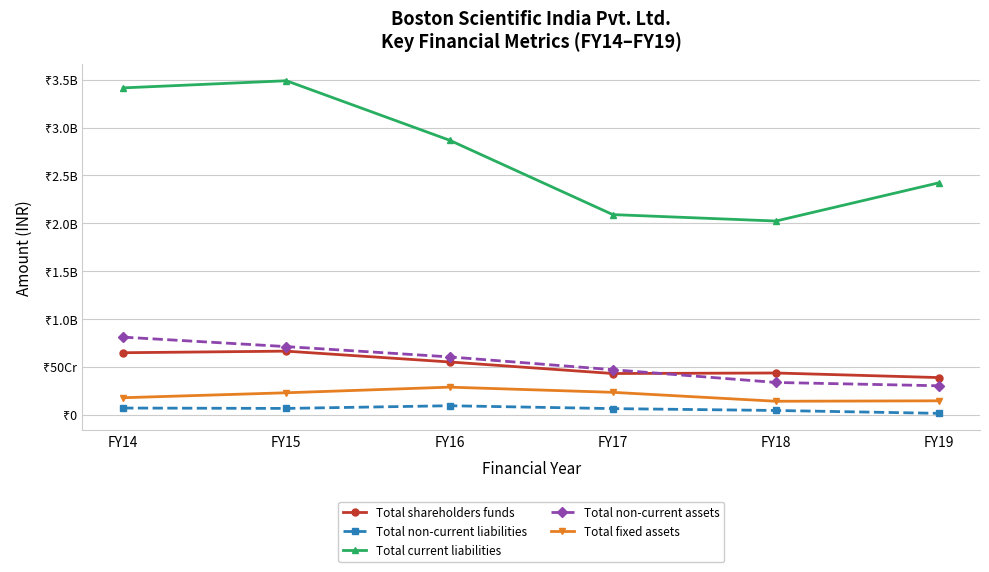

What is the difference between the maximum and minimum values in the Total shareholders funds series?

276425536